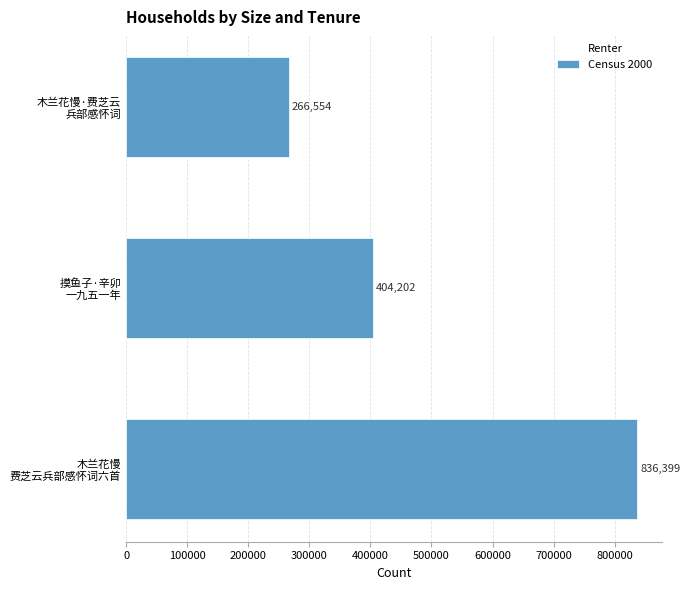

What is the maximum value shown in the chart?

836399